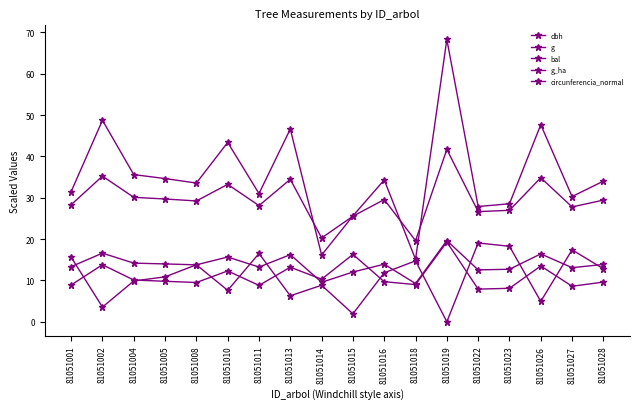

Reading left to right, extract all data points from this chart.

dbh: 81051001=28.3	81051002=35.2	81051004=30.1	81051005=29.7	81051008=29.2	81051010=33.2	81051011=28.1	81051013=34.5	81051014=20.3	81051015=25.5	81051016=29.6	81051018=19.6	81051019=41.7	81051022=26.6	81051023=27.0	81051026=34.8	81051027=27.8	81051028=29.4
g: 81051001=31.5	81051002=48.7	81051004=35.6	81051005=34.6	81051008=33.6	81051010=43.4	81051011=31.0	81051013=46.6	81051014=16.1	81051015=25.6	81051016=34.3	81051018=15.1	81051019=68.3	81051022=27.9	81051023=28.5	81051026=47.7	81051027=30.3	81051028=34.0
bal: 81051001=15.6	81051002=3.6	81051004=9.9	81051005=10.9	81051008=13.8	81051010=7.6	81051011=16.5	81051013=6.3	81051014=8.8	81051015=1.9	81051016=11.8	81051018=14.7	81051019=0.0	81051022=19.1	81051023=18.3	81051026=4.9	81051027=17.4	81051028=12.8
g_ha: 81051001=8.9	81051002=13.8	81051004=10.1	81051005=9.8	81051008=9.5	81051010=12.3	81051011=8.8	81051013=13.2	81051014=10.3	81051015=16.3	81051016=9.7	81051018=9.0	81051019=19.3	81051022=7.9	81051023=8.1	81051026=13.5	81051027=8.6	81051028=9.6
circunferencia_normal: 81051001=13.3	81051002=16.6	81051004=14.2	81051005=14.0	81051008=13.8	81051010=15.7	81051011=13.2	81051013=16.2	81051014=9.6	81051015=12.0	81051016=13.9	81051018=9.2	81051019=19.7	81051022=12.6	81051023=12.7	81051026=16.4	81051027=13.1	81051028=13.9